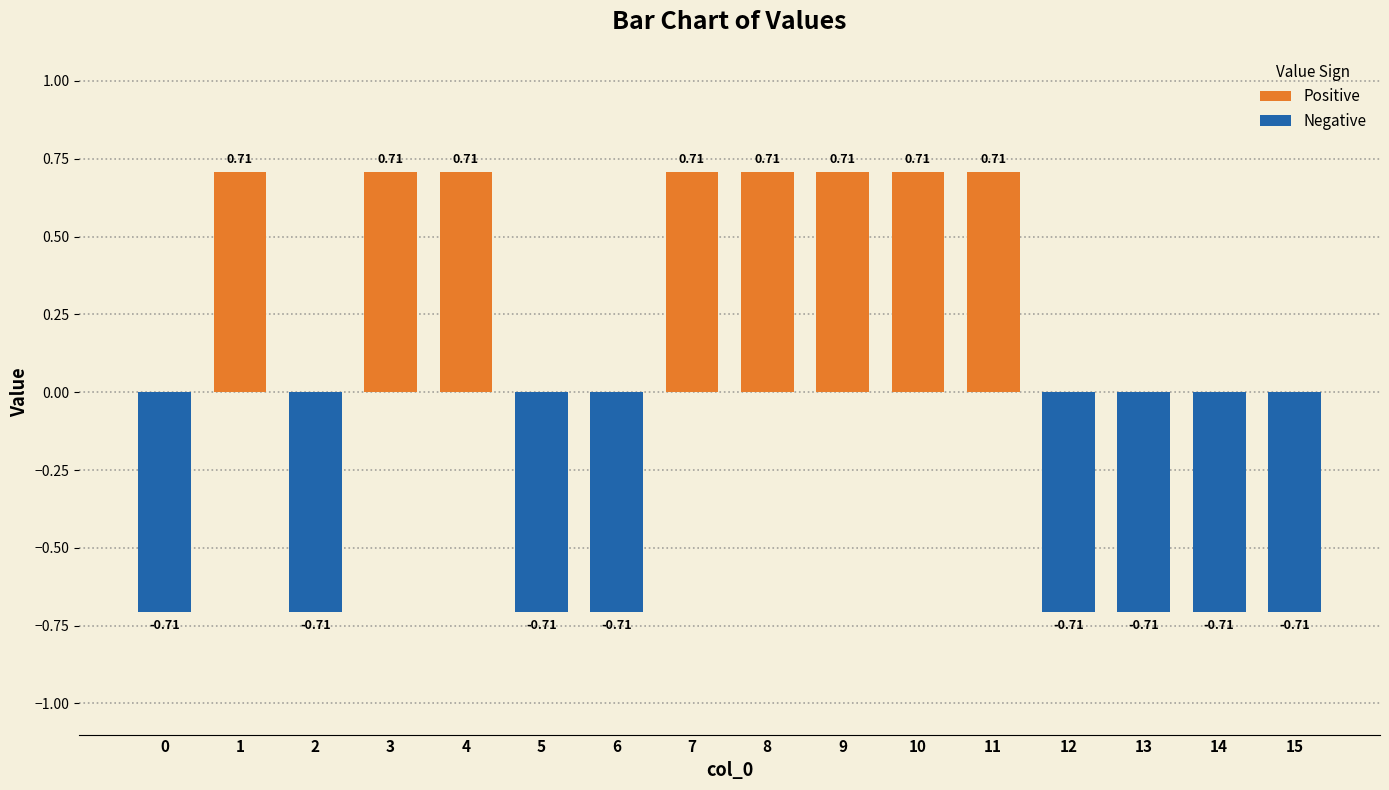

What is the difference between the maximum and minimum values?

1.4